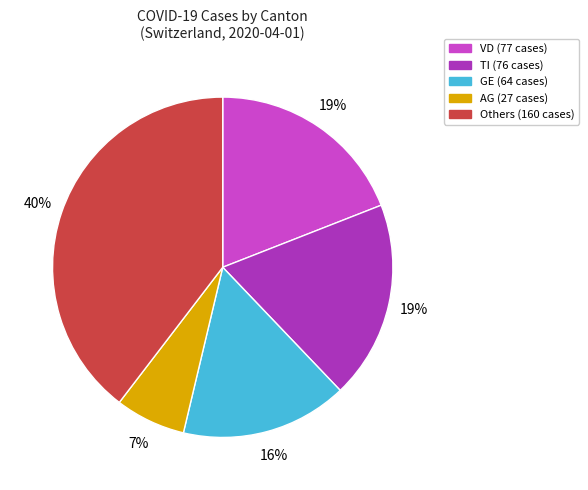

To the nearest percent, what is the difference between the largest and smallest slice percentages?

33%